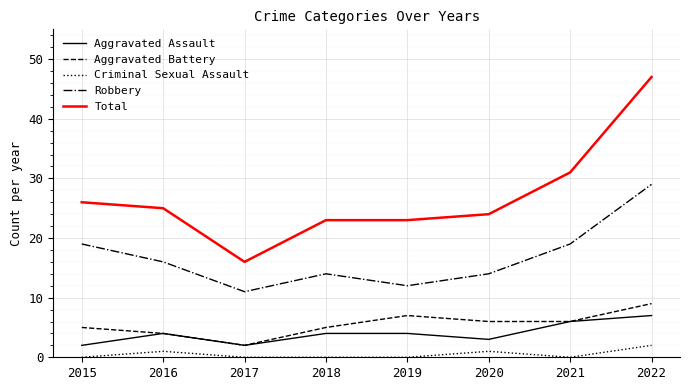

What is the difference between the maximum and minimum values in the Aggravated Battery series?

7